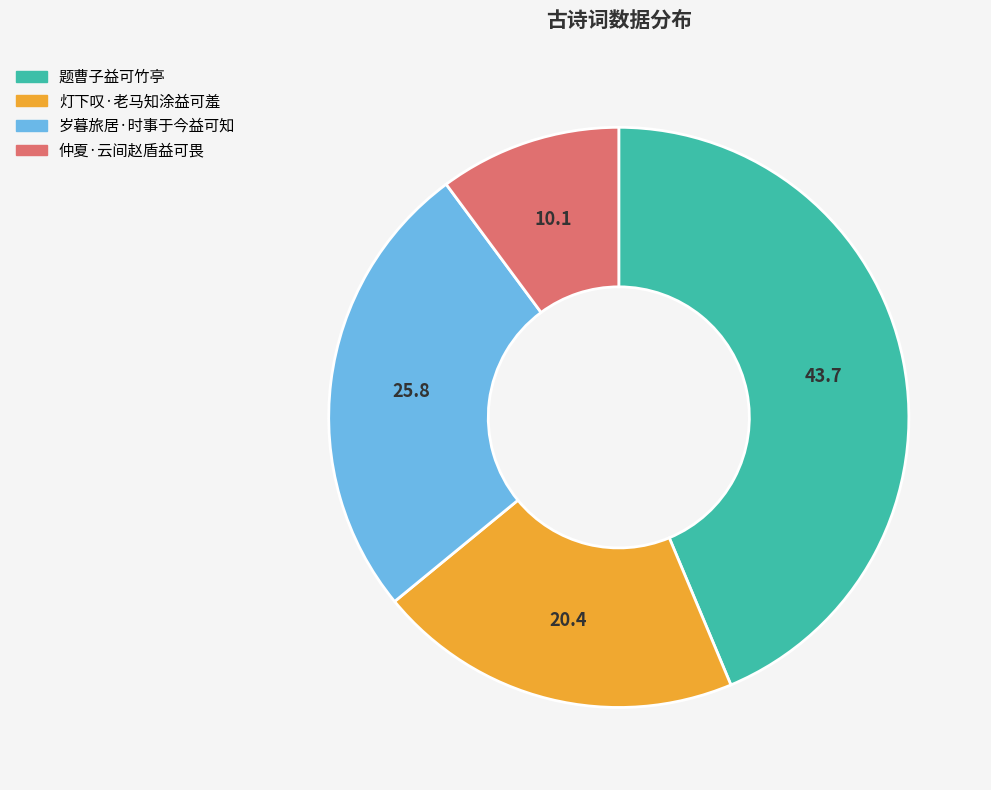

Rank the categories by value from highest to lowest.

题曹子益可竹亭, 岁暮旅居·时事于今益可知, 灯下叹·老马知涂益可羞, 仲夏·云间赵盾益可畏